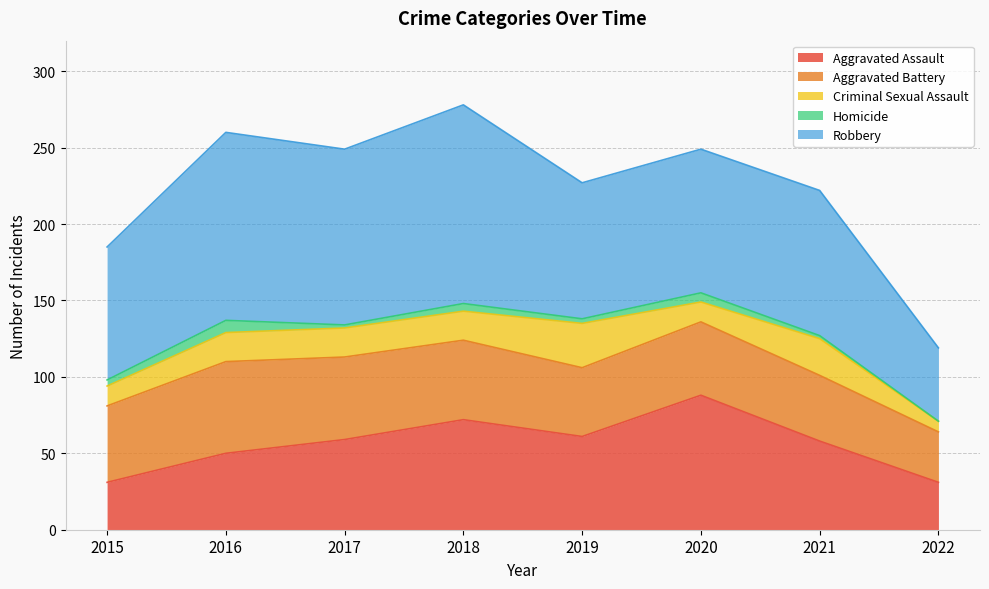

Rank the categories by Aggravated Battery value from lowest to highest.

2022, 2021, 2019, 2020, 2015, 2018, 2017, 2016